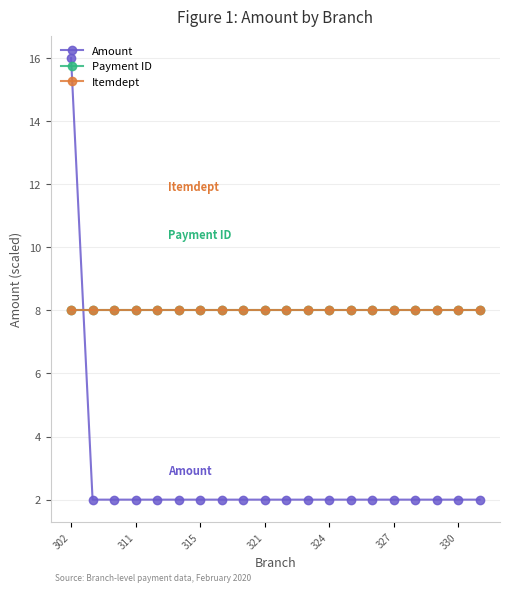

Does the chart display data point markers on the line(s)?

Yes